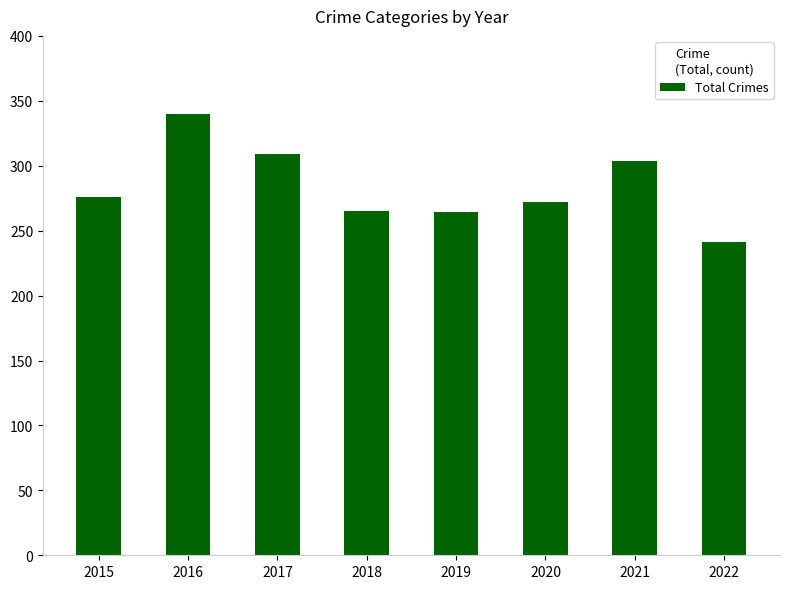

What is the smallest value displayed?

241